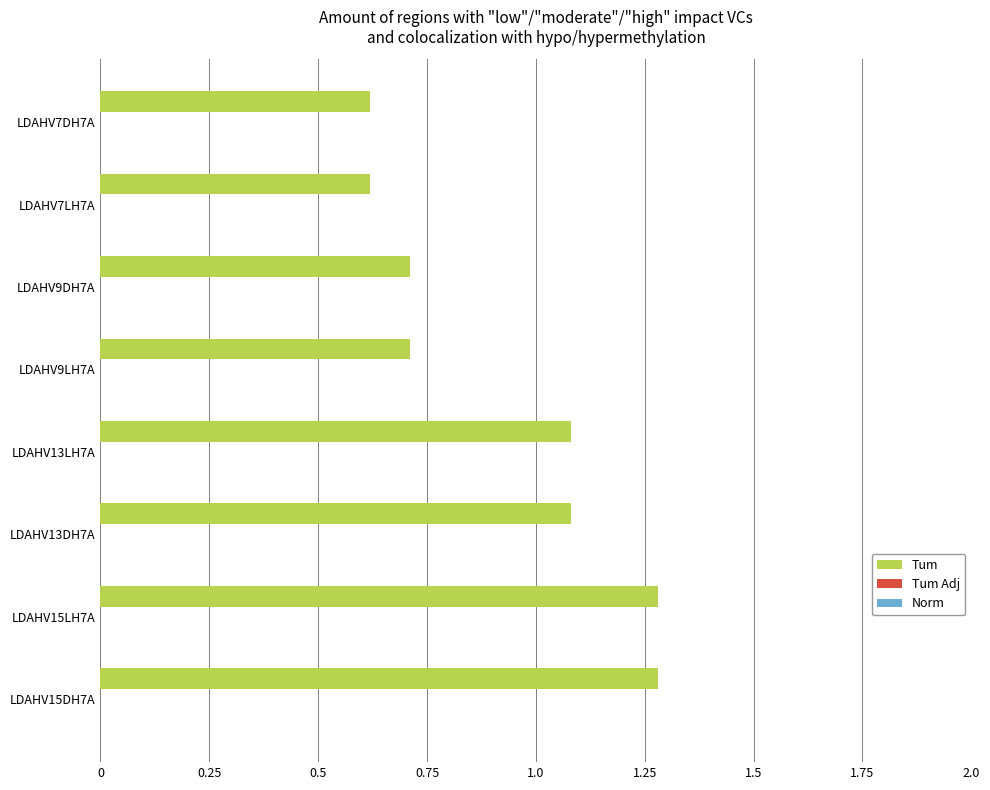

True or false: the data shows 1.9 at LDAHV15LH7A.

False